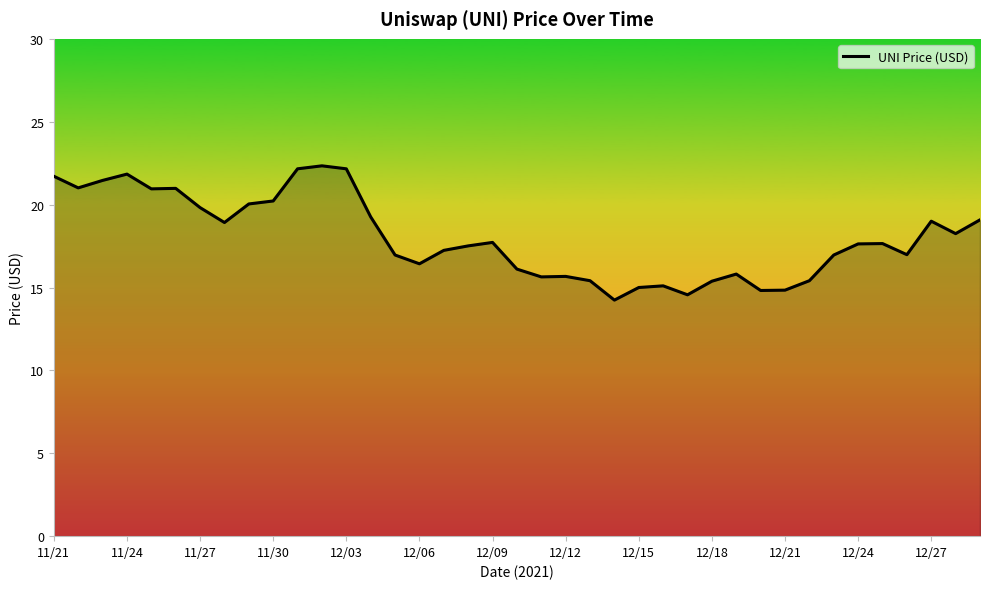

What is the smallest value displayed?

14.2